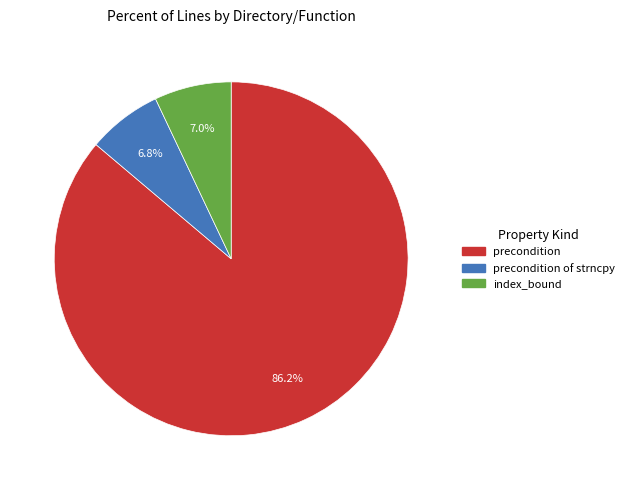

Is there a majority slice in this chart?

Yes